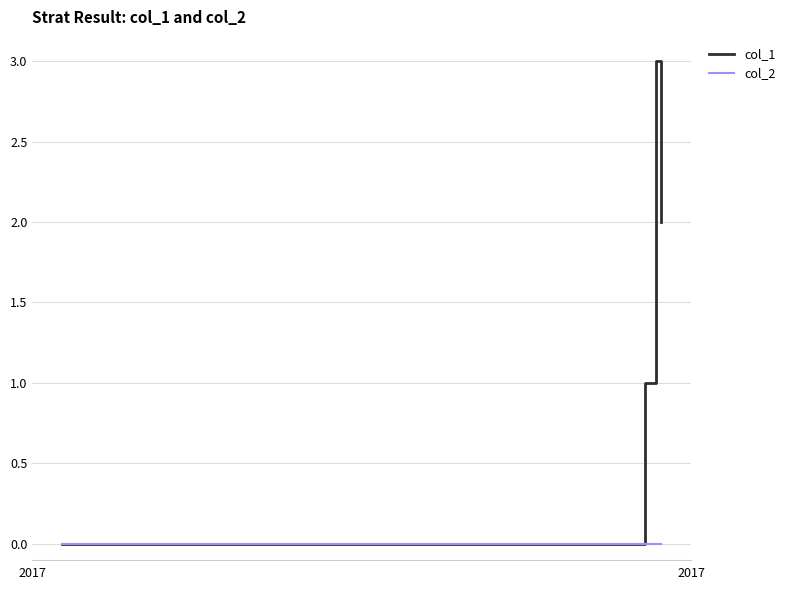

Which series has the widest spread of values?

col_1